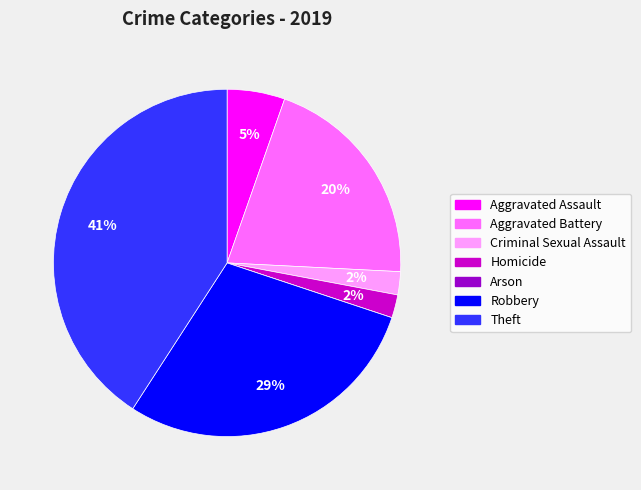

Which slice is the largest?

Theft